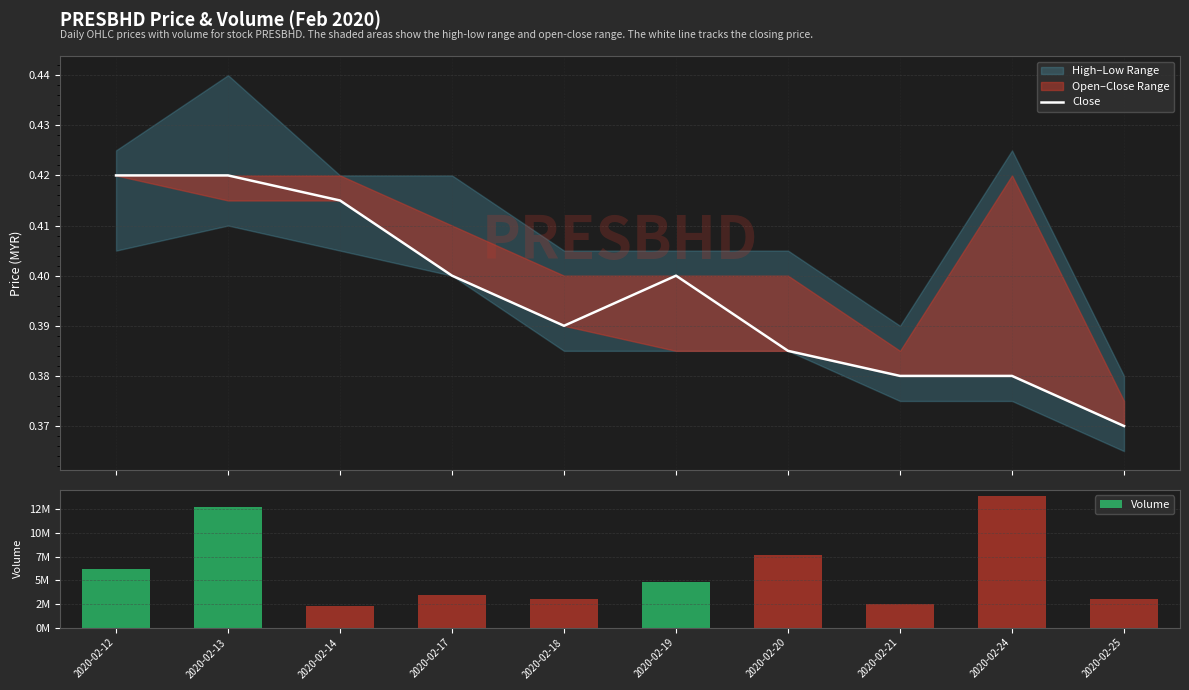

Which series has the largest total across all categories?

Volume